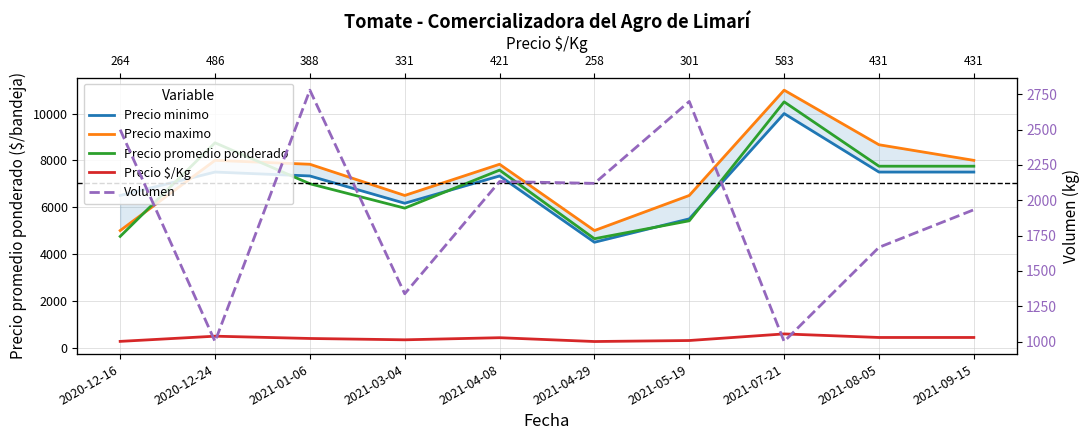

What is the spread (max minus min) of values at 2021-04-08?

7412